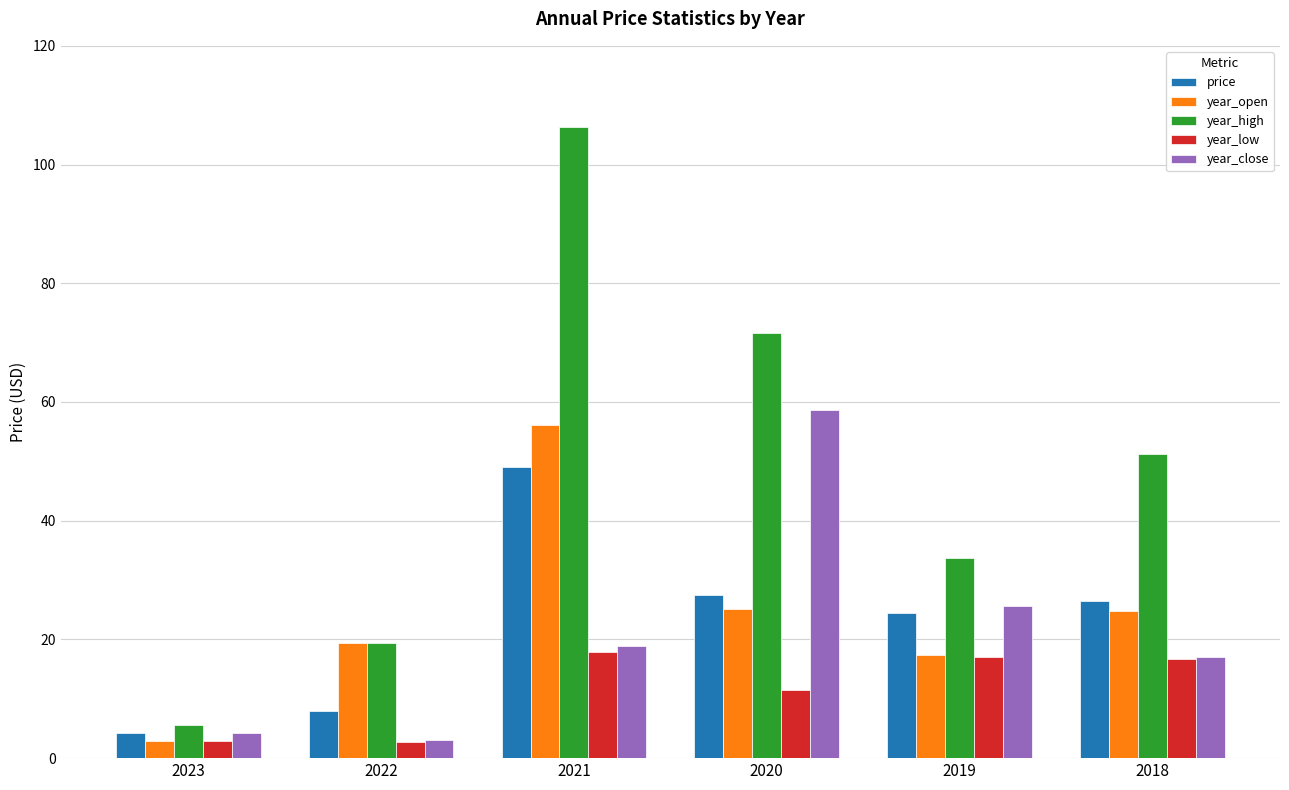

What is the spread (max minus min) of values at 2018?

34.5